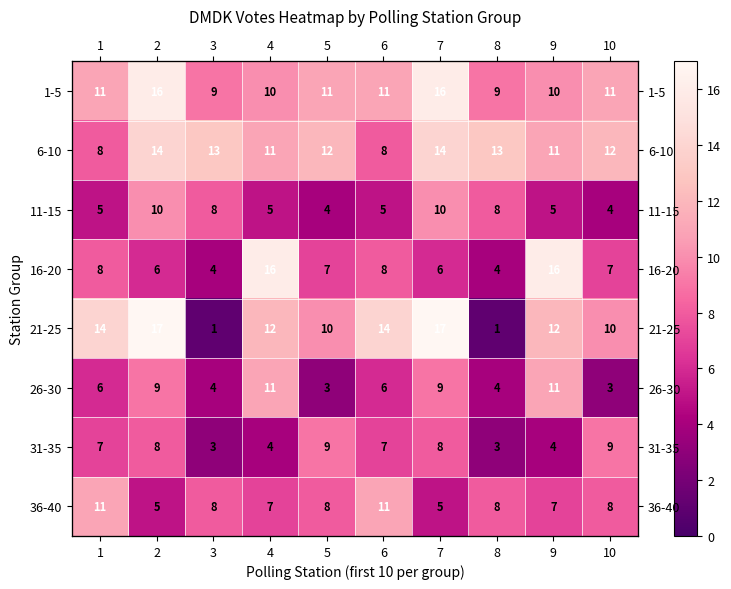

How many data points in 26-30 are less than 6?

4